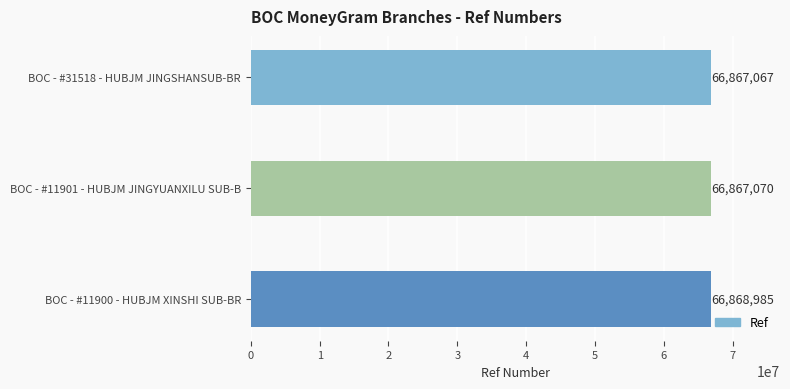

Does the chart contain any negative values?

No